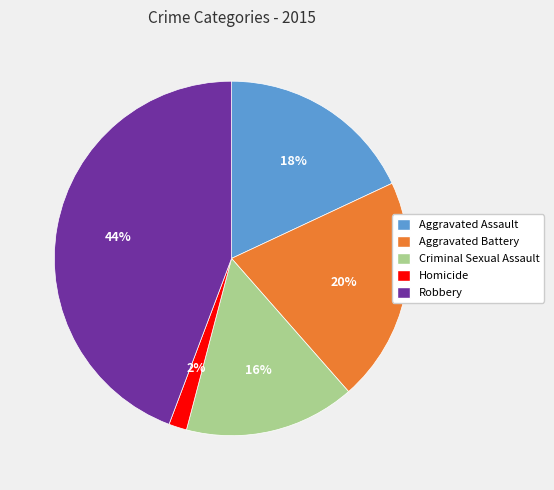

Does Criminal Sexual Assault account for over 50% of the chart?

No